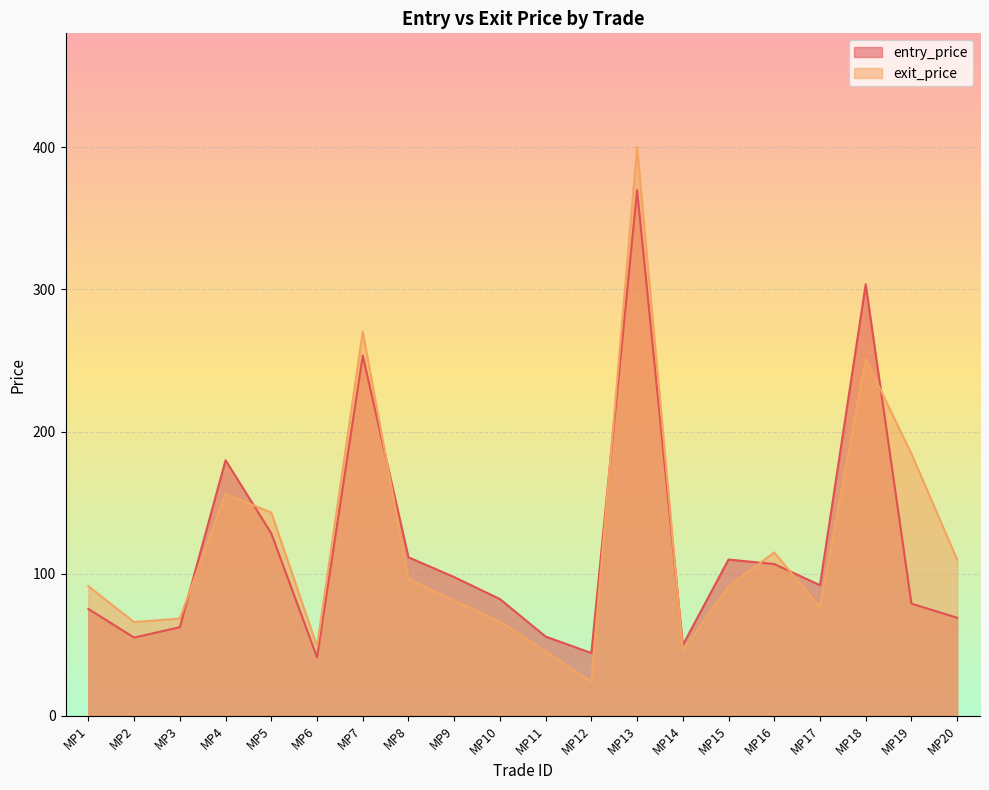

True or false: exit_price has more than 1 interior local peaks.

True